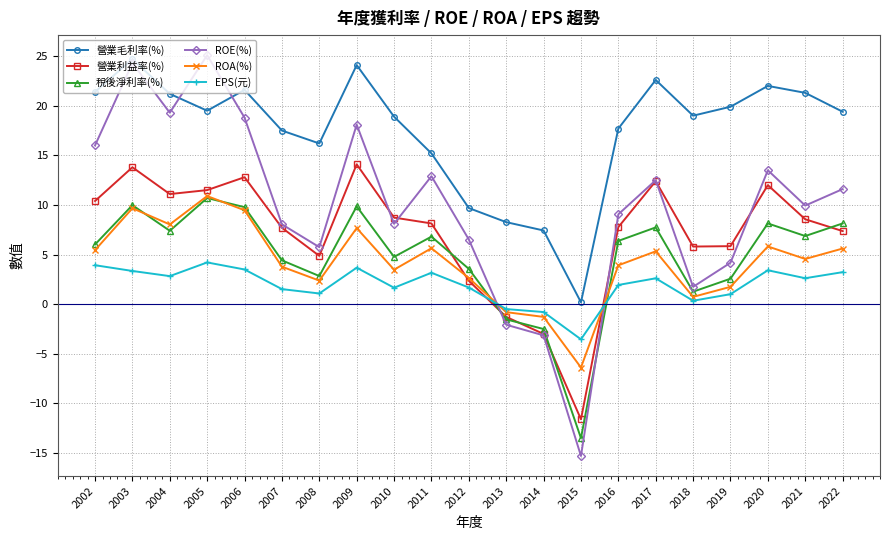

Which series changed the most between 2008 and 2015?

ROE(%)